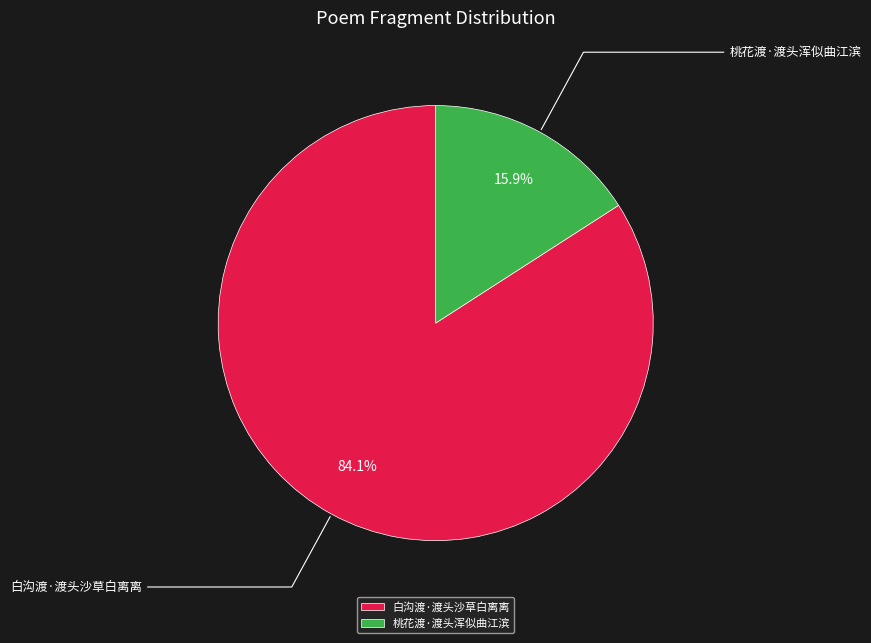

What is the ratio of the value at 白沟渡·渡头沙草白离离 to the value at 桃花渡·渡头浑似曲江滨?

5.3